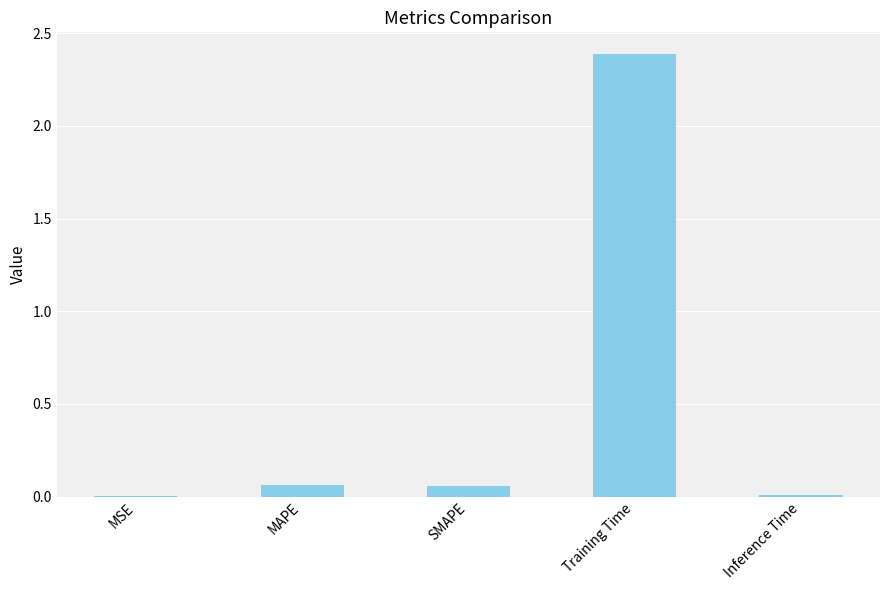

True or false: the data shows 0.0 at MSE.

True